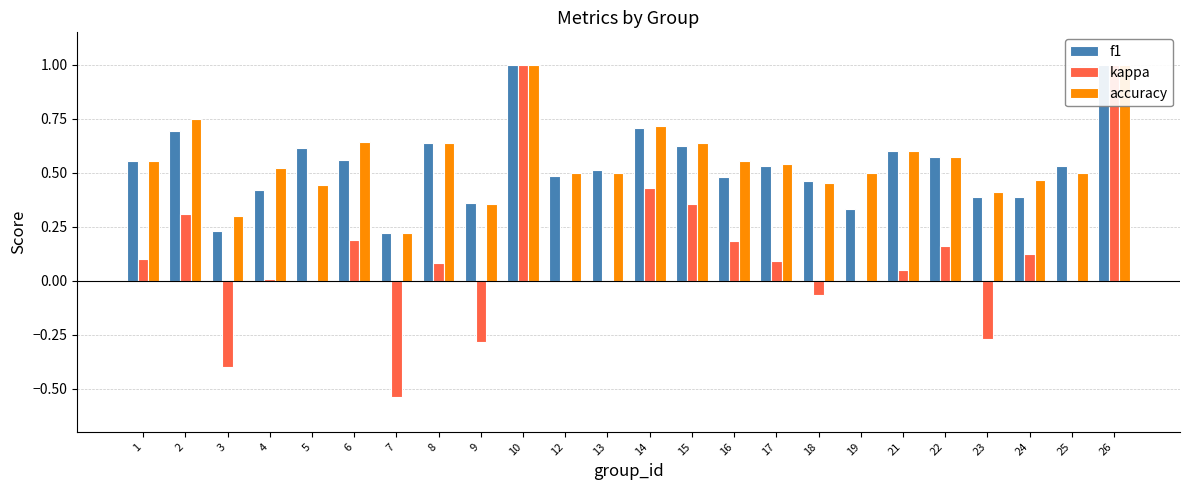

What is the difference between the second highest and second lowest values in the accuracy series?

0.7